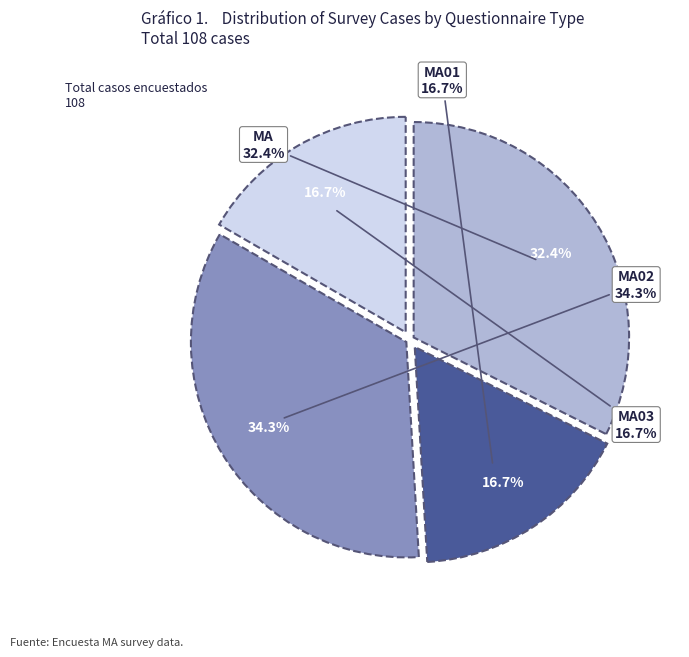

How many slices are in this pie chart?

4